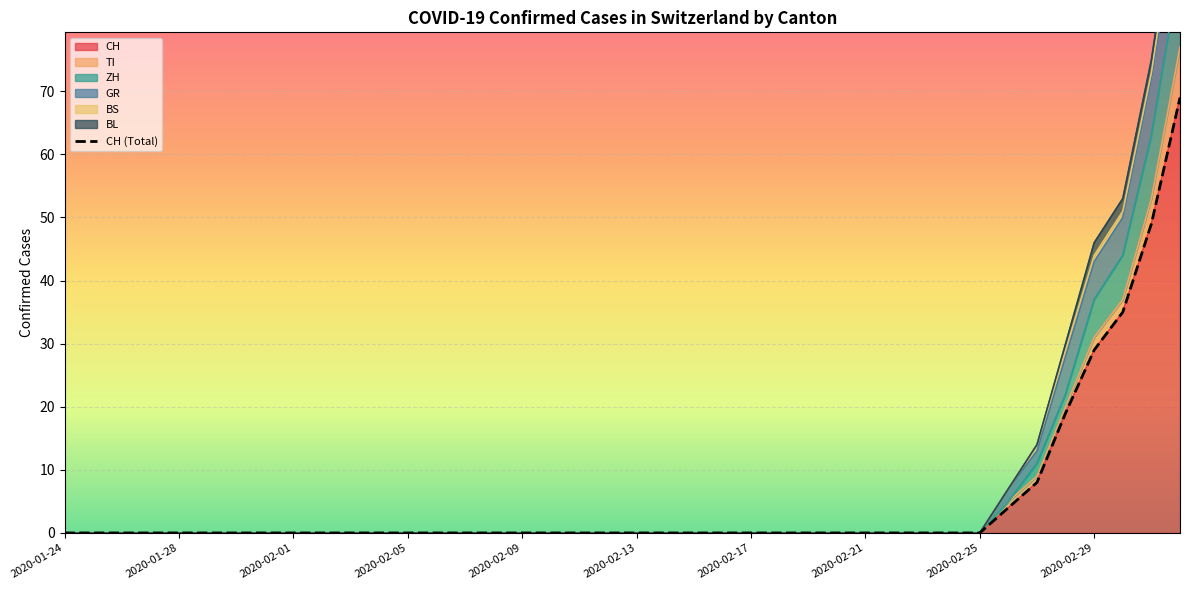

True or false: CH has a value of 43 at 2020-02-29.

False